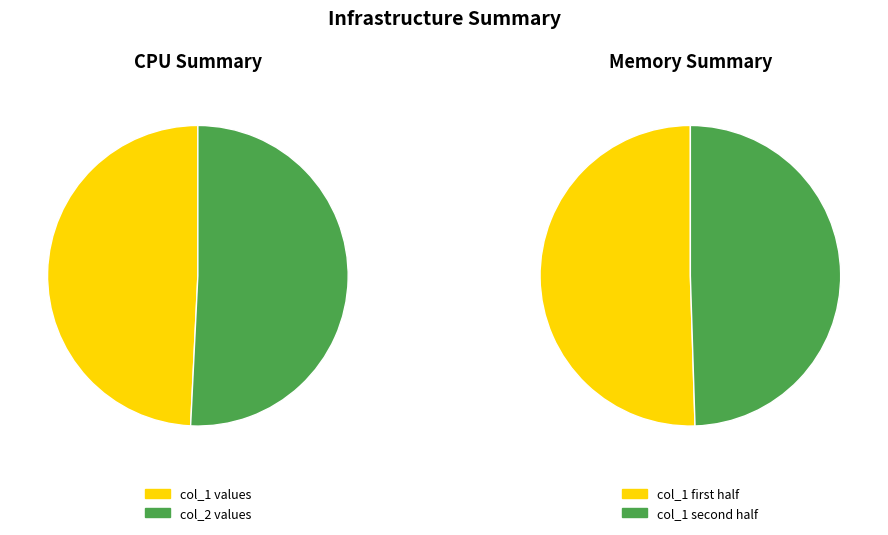

Does 7 account for over 50% of the chart?

No